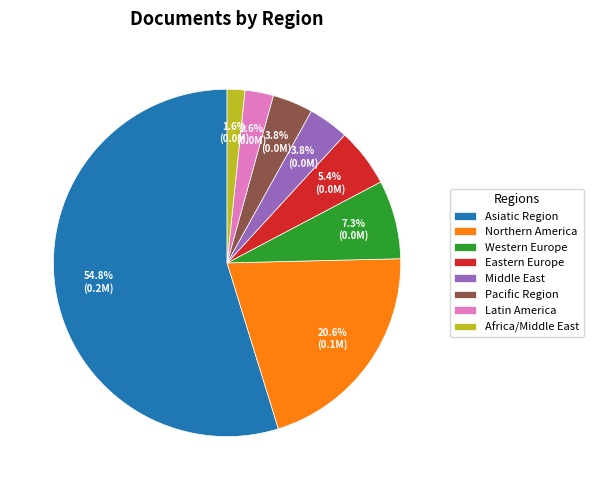

What percentage is the Latin America slice, to the nearest percent?

3%